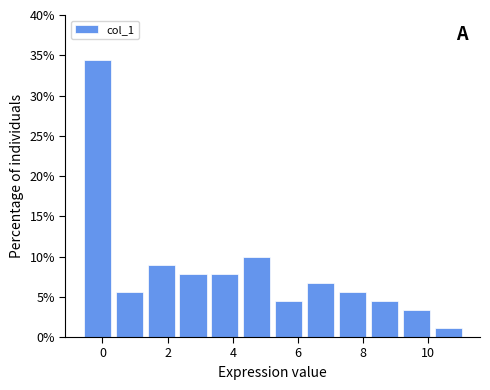

Reading left to right, transcribe this chart: for each bar, give the range it covers on the x-axis and its height. Neither the bar edges nor the heights are printed on the chart, so give them approximately, as read against the axes.

-0.6 to 0.4: 34.5
0.4 to 1.4: 5.5
1.4 to 2.2: 9.0
2.2 to 3.2: 8.0
3.2 to 4.2: 8.0
4.2 to 5.2: 10.0
5.2 to 6.2: 4.5
6.2 to 7.2: 6.5
7.2 to 8.2: 5.5
8.2 to 9.2: 4.5
9.2 to 10.2: 3.5
10.2 to 11.0: 1.0